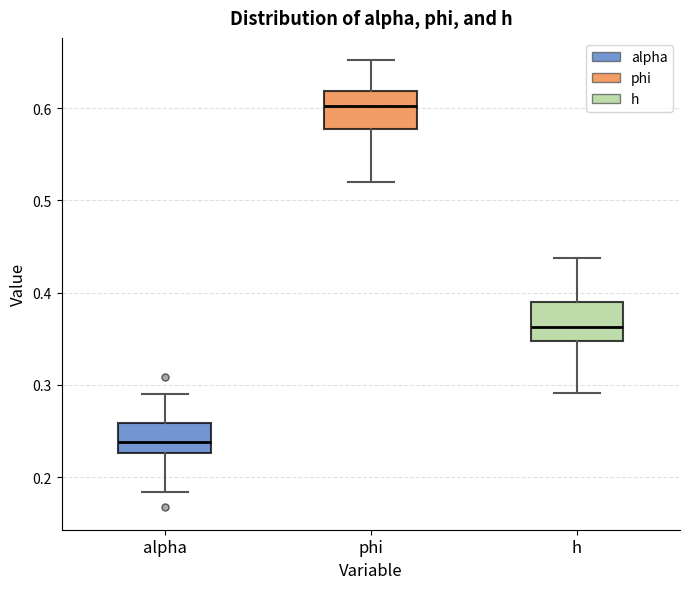

Reading left to right, transcribe this box plot: for each box, give where its median line is, the range the box spans, and where its two whiskers end, as read against the y-axis. The values are not printed on the chart, so give them approximately, as read against the axis.

alpha: median 0.24, box 0.23 to 0.26, whiskers 0.18 to 0.29
phi: median 0.60, box 0.58 to 0.62, whiskers 0.52 to 0.65
h: median 0.36, box 0.35 to 0.39, whiskers 0.29 to 0.44